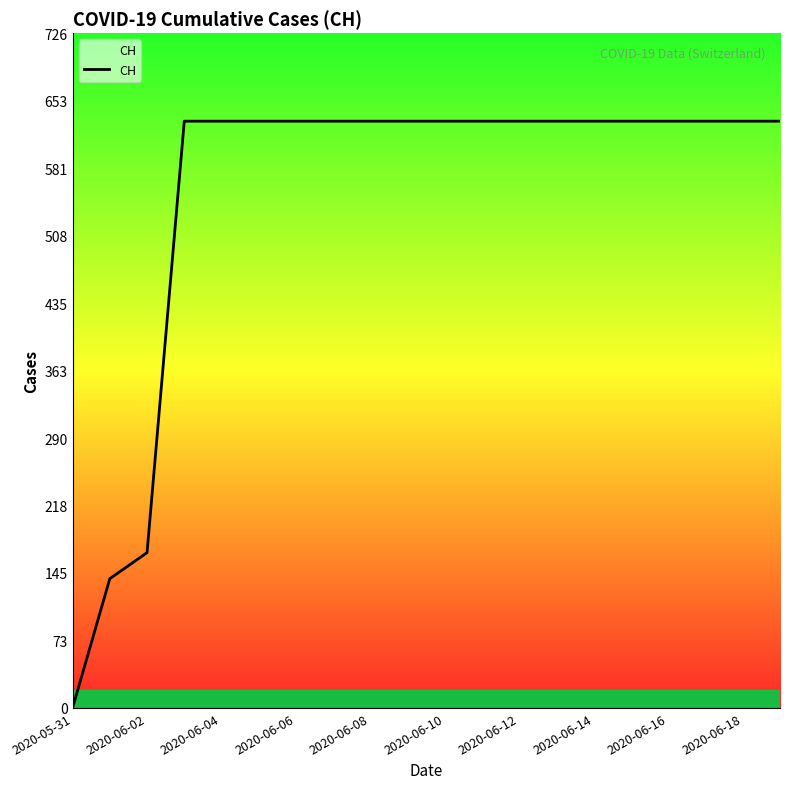

What is the maximum value shown in the chart?

631